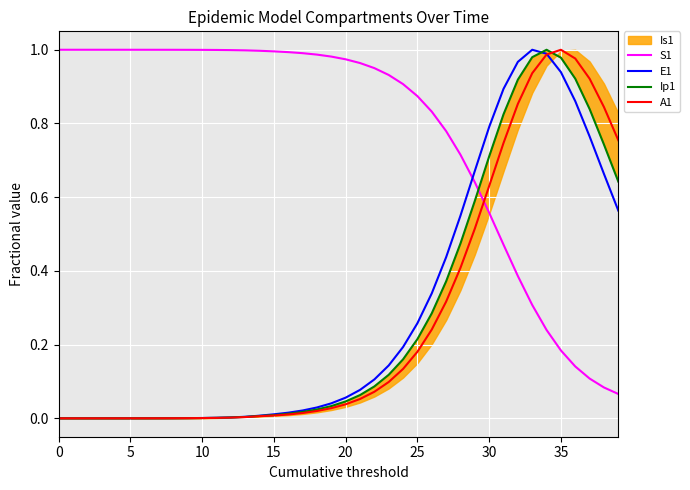

How many times do A1 and S1 cross each other?

1